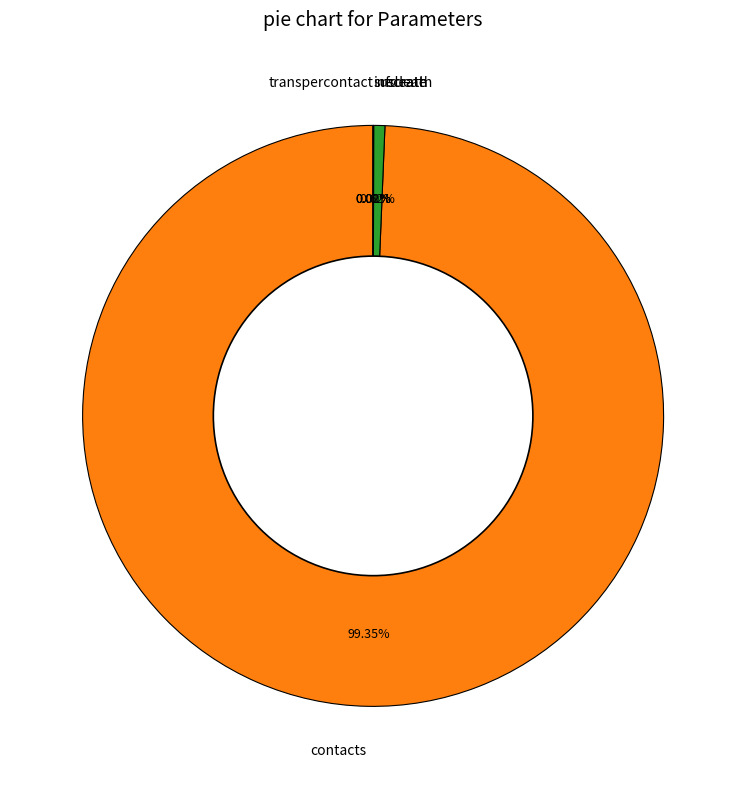

Which category has the biggest portion of the pie?

contacts